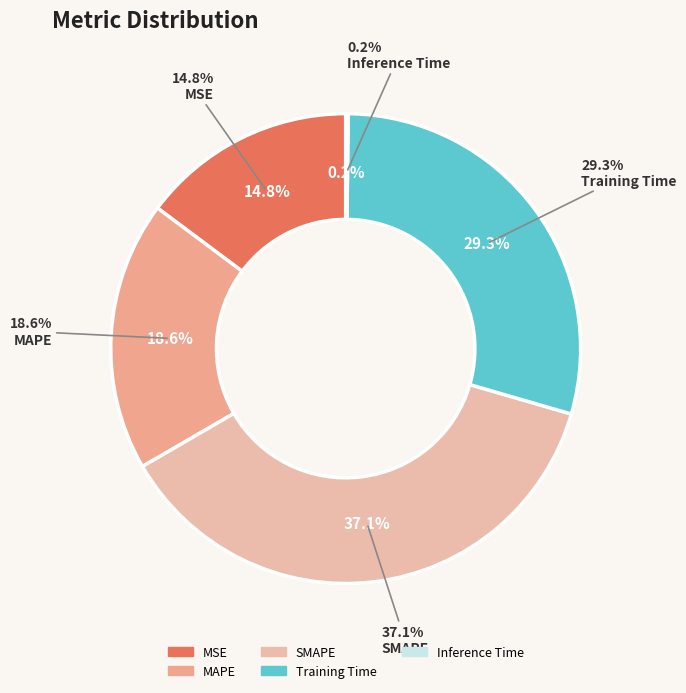

Rank the categories by value from highest to lowest.

SMAPE, Training Time, MAPE, MSE, Inference Time